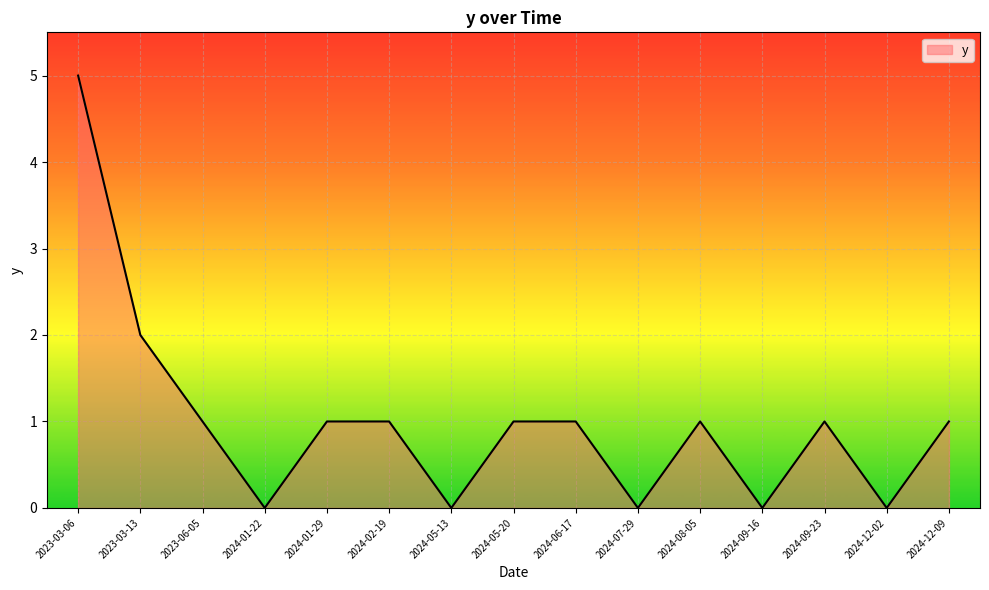

Which category has the highest value across all series?

2023-03-06